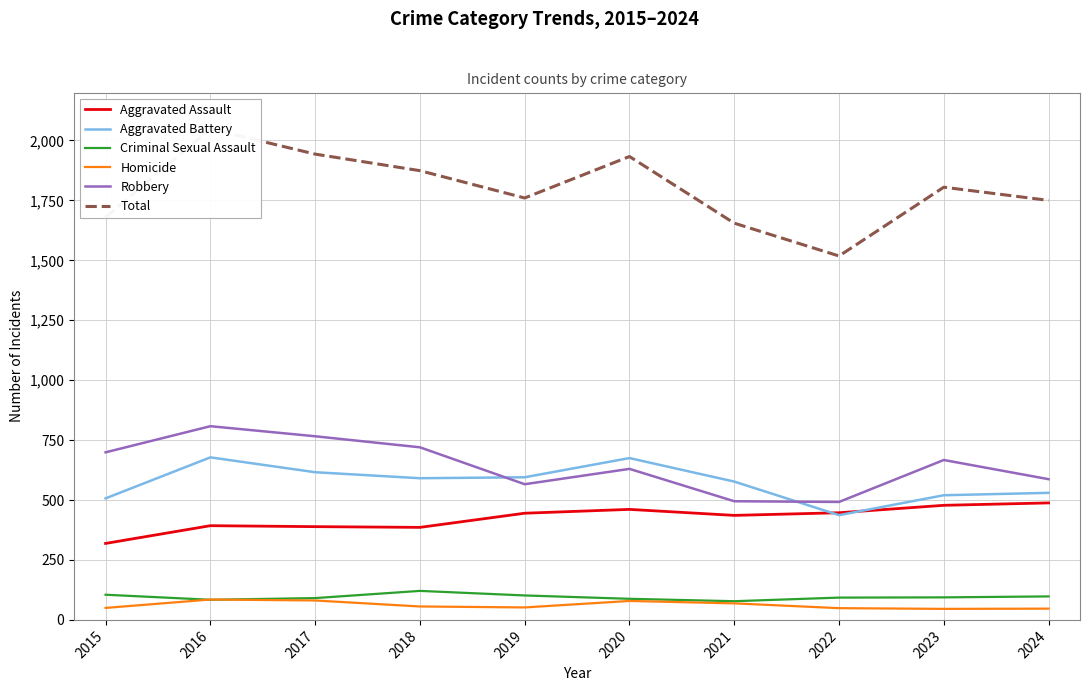

What is the spread (max minus min) of values at 2015?

1630